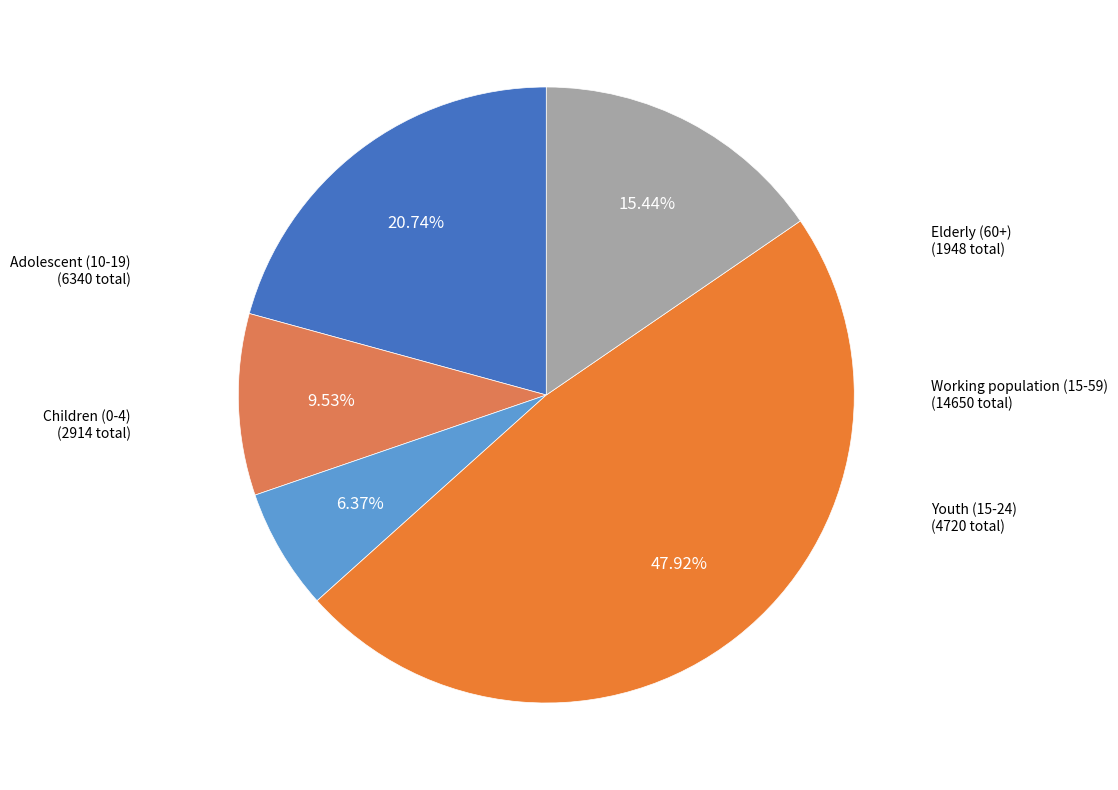

How many segments does this pie chart have?

5